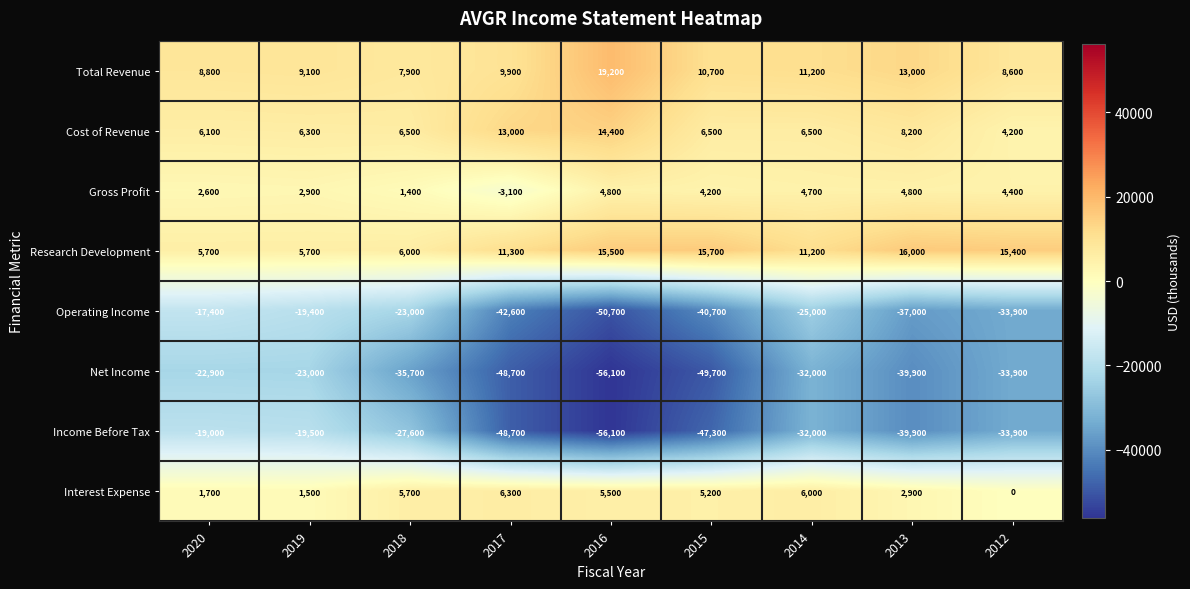

List the series in order of their peak value, highest first.

Total Revenue, Research Development, Cost of Revenue, Interest Expense, Gross Profit, Operating Income, Income Before Tax, Net Income